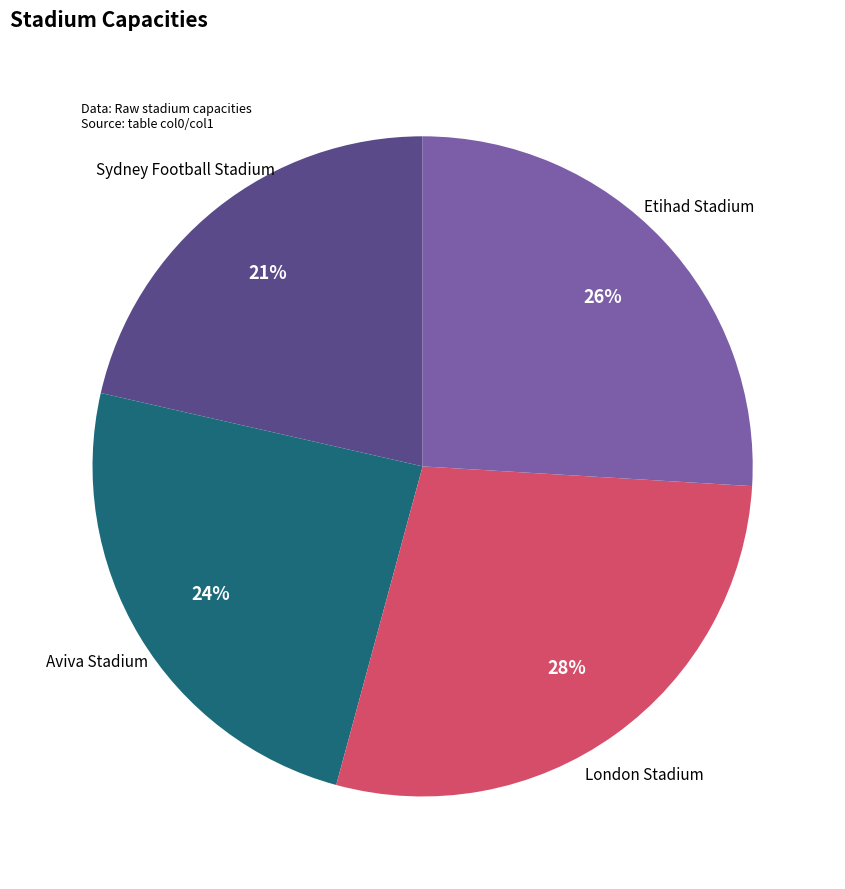

How many slices are in this pie chart?

4